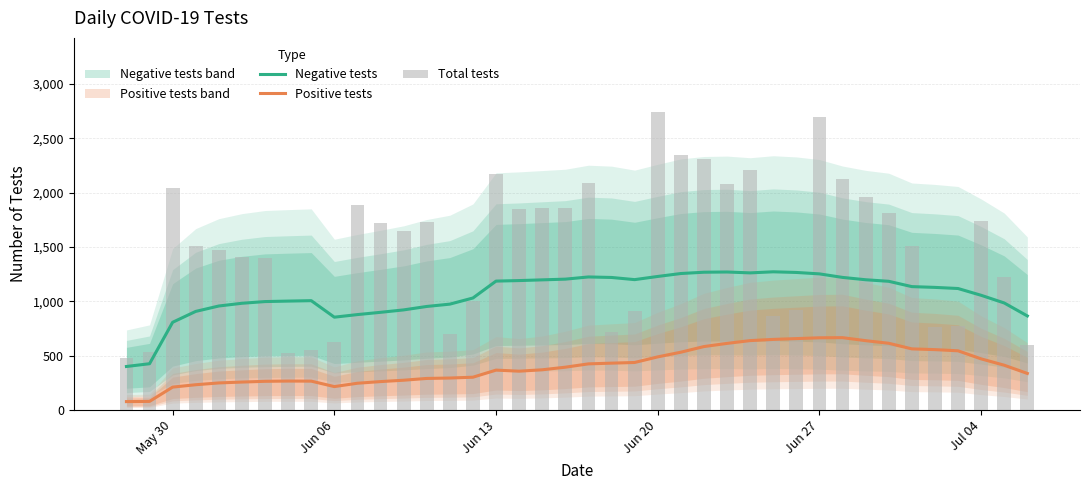

What is the highest value of the Positive tests series?

665.3